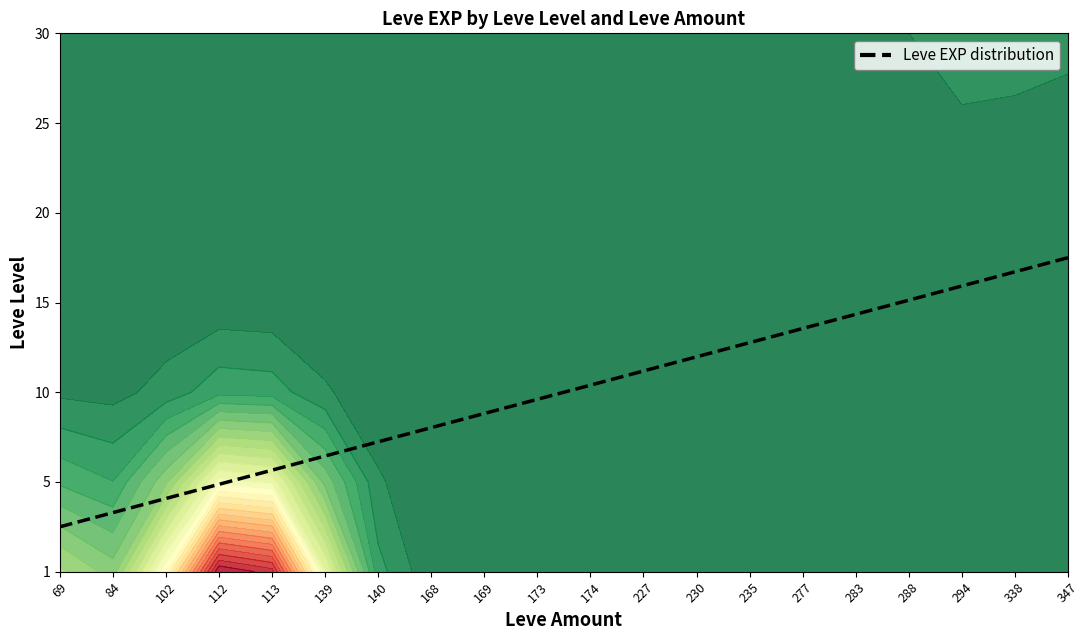

What is the sum of all values?

14.0